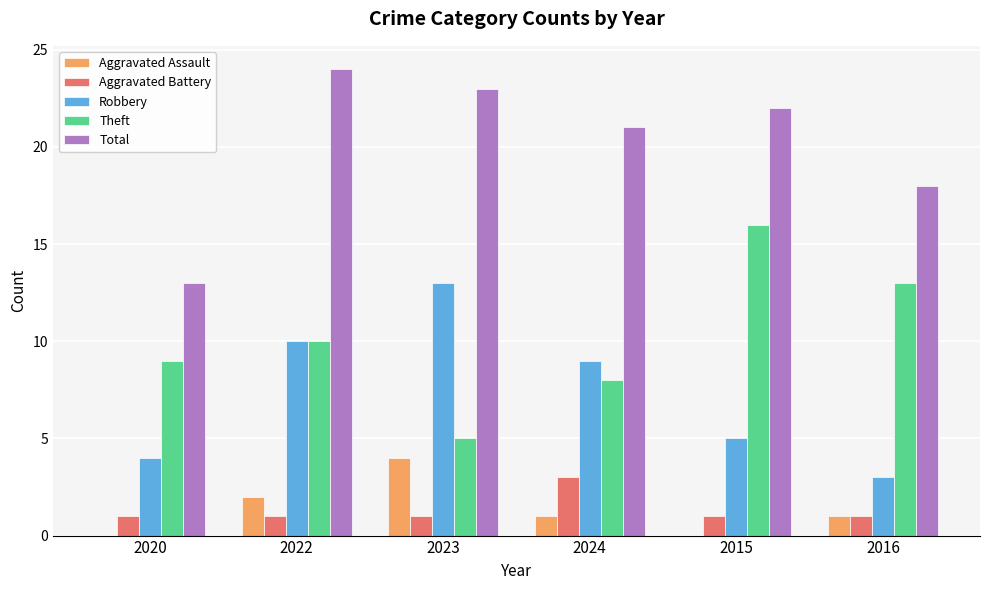

Reading left to right, transcribe all the data shown in this chart.

Aggravated Assault: 0	2	4	1	0	1
Aggravated Battery: 1	1	1	3	1	1
Robbery: 4	10	13	9	5	3
Theft: 9	10	5	8	16	13
Total: 13	24	23	21	22	18